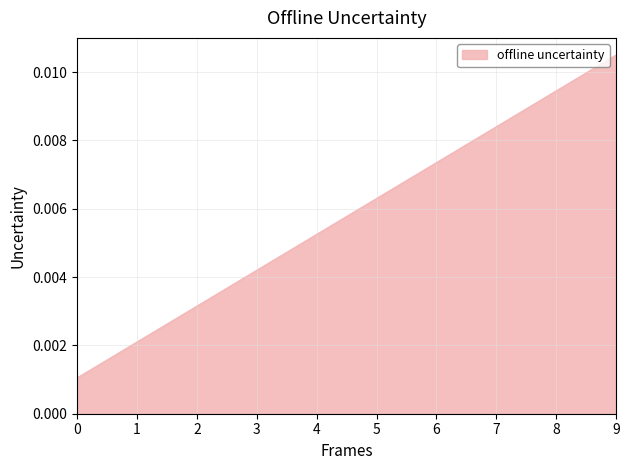

At which category does the chart reach its peak across all series?

9